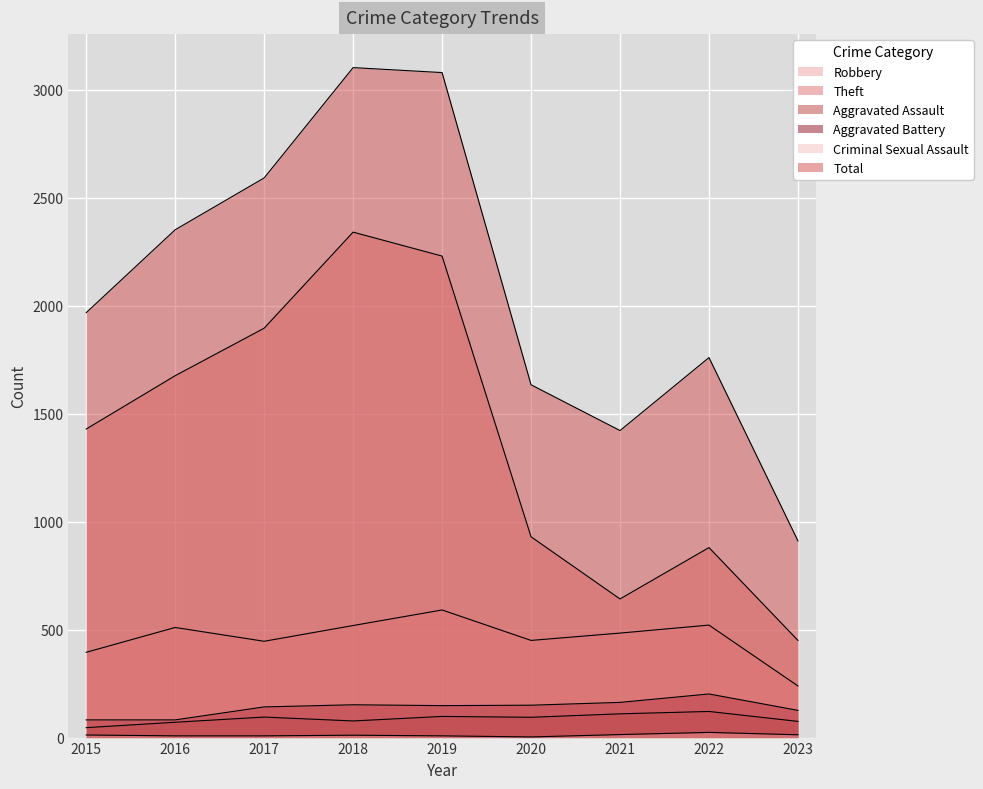

What is the difference between the Aggravated Battery values at 2019 and 2017?

6